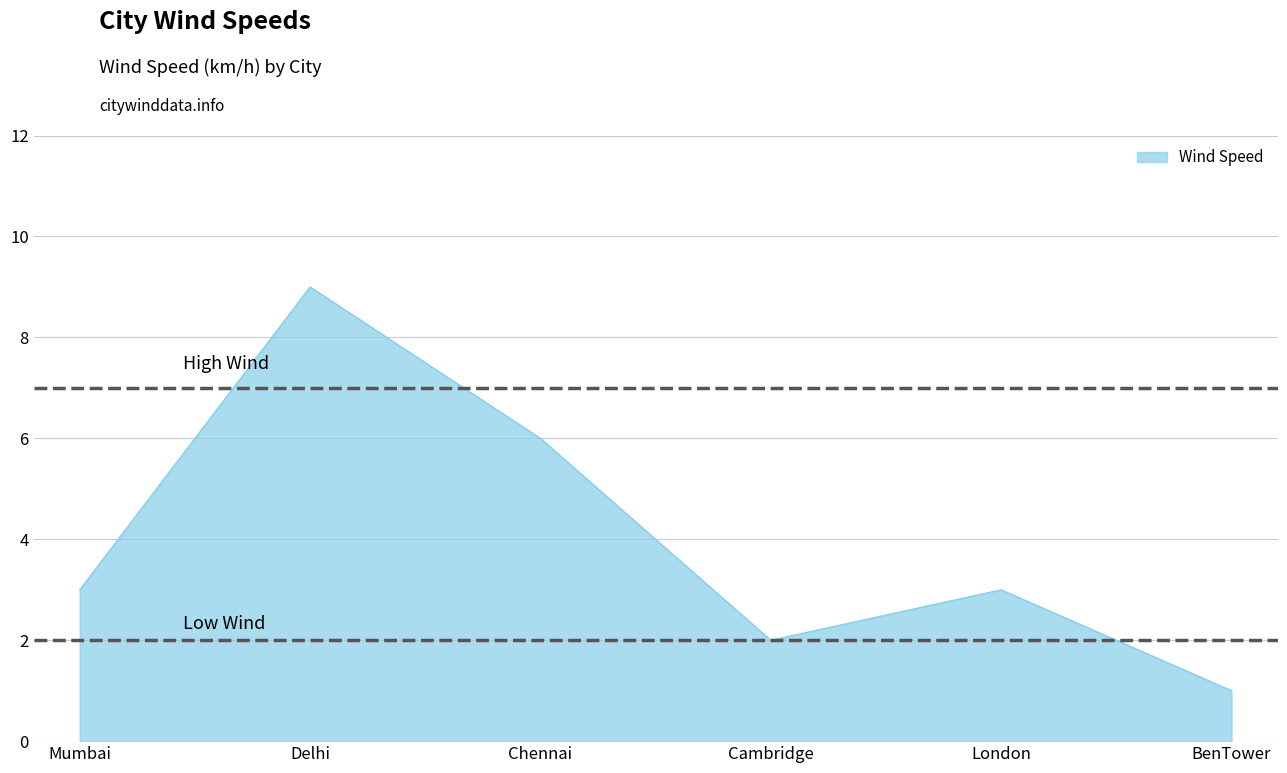

How many series are shown in this chart?

1